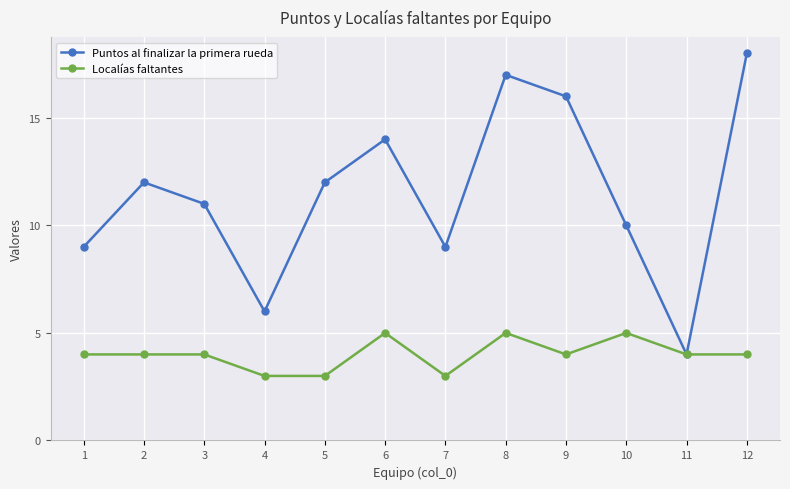

Count the number of data series in this chart.

2